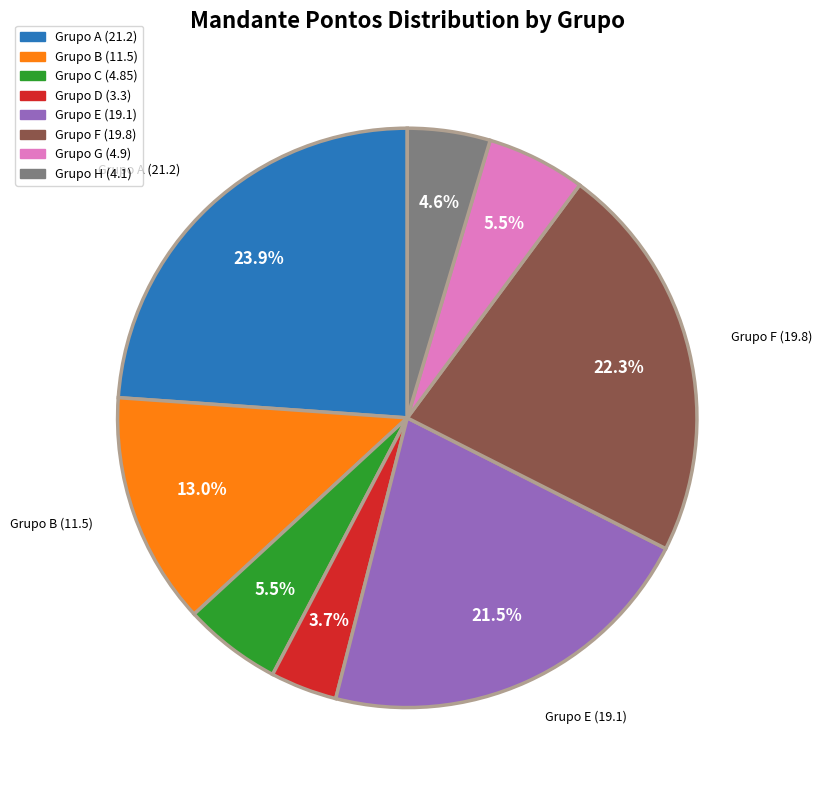

To the nearest percent, what portion does Grupo A represent?

24%